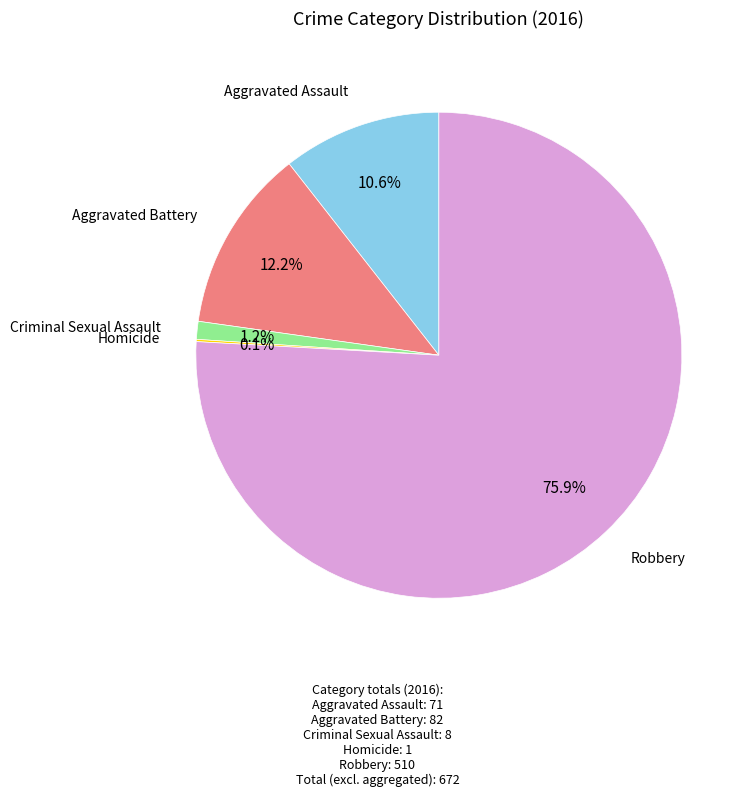

Does any single category account for the majority?

Yes